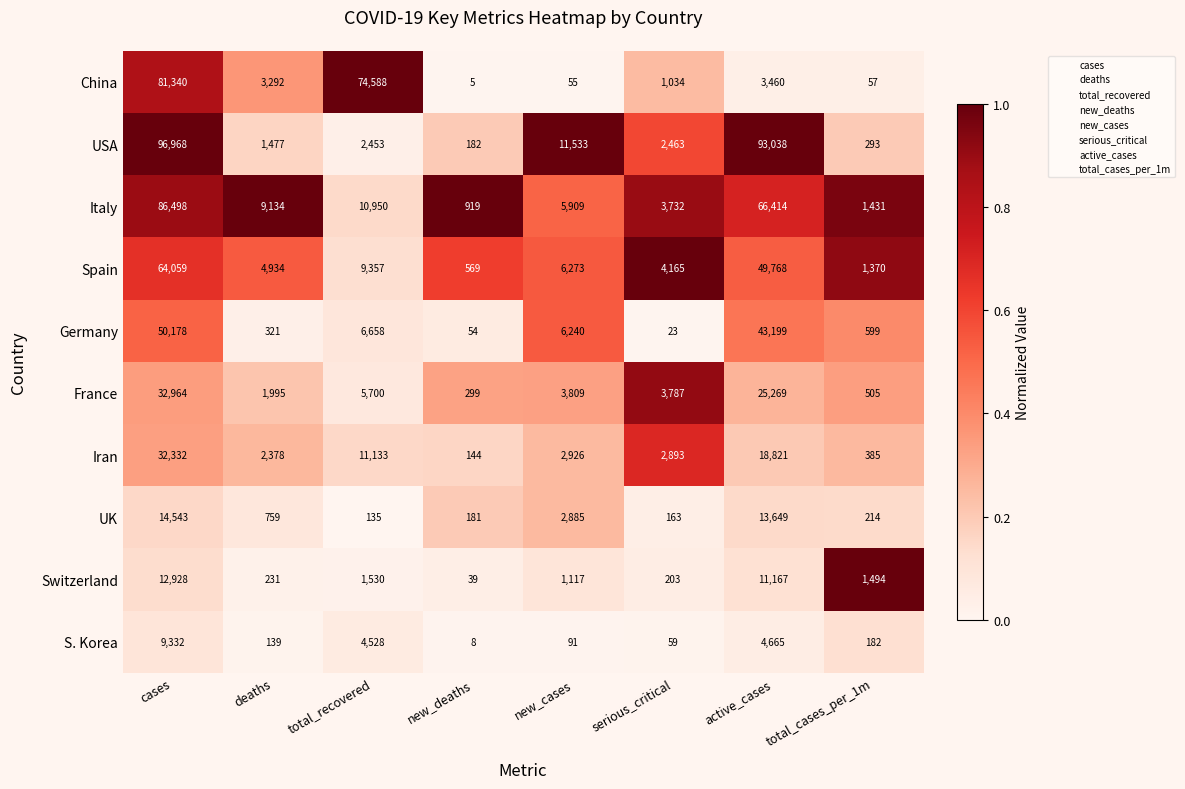

Which series has the widest spread of values?

USA